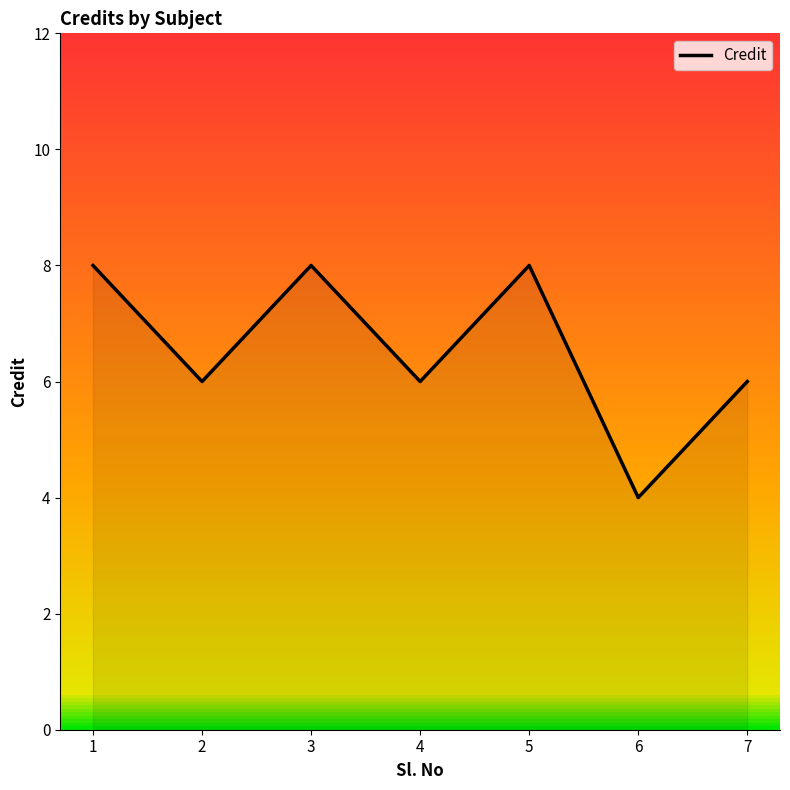

Where is the first local maximum?

3